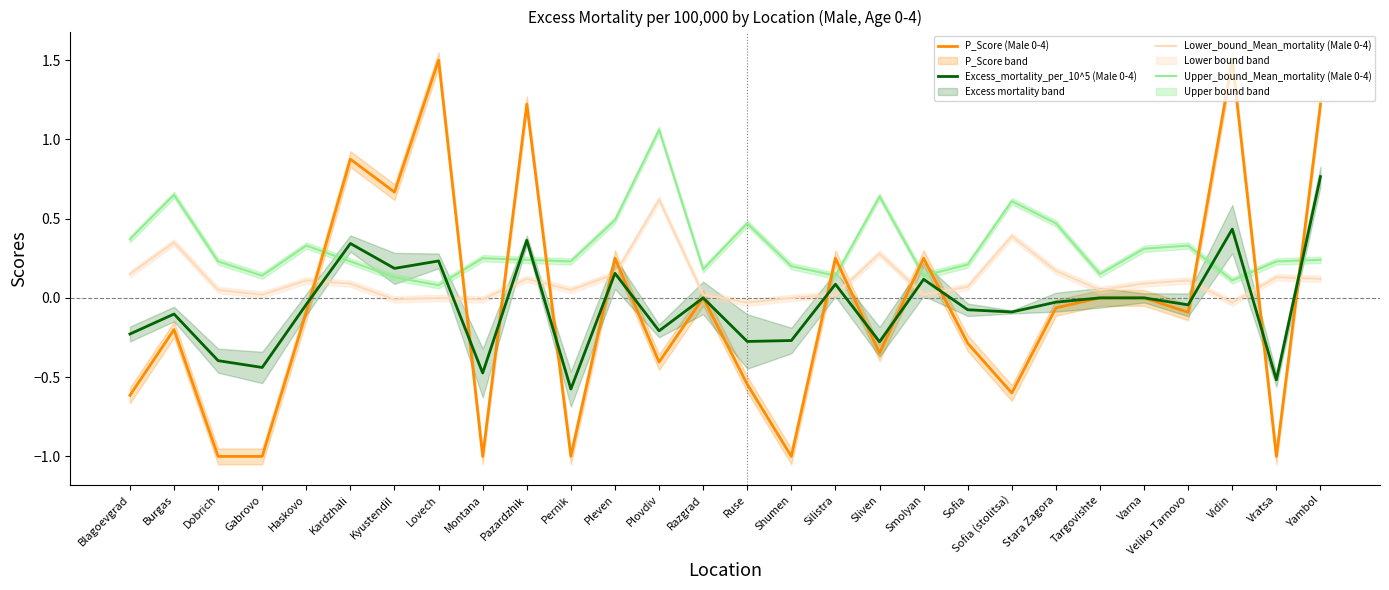

Read the P_Score (Male 0-4) value at Stara Zagora.

-0.1